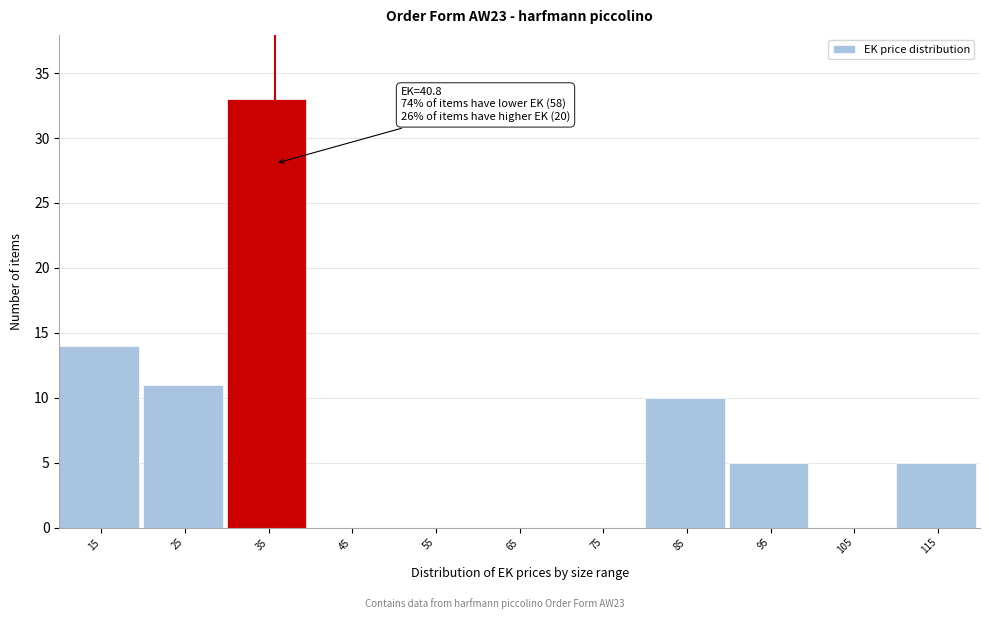

Reading left to right, transcribe all the data shown in this chart.

15=14	25=11	35=33	45=0	55=0	65=0	75=0	85=10	95=5	105=0	115=5